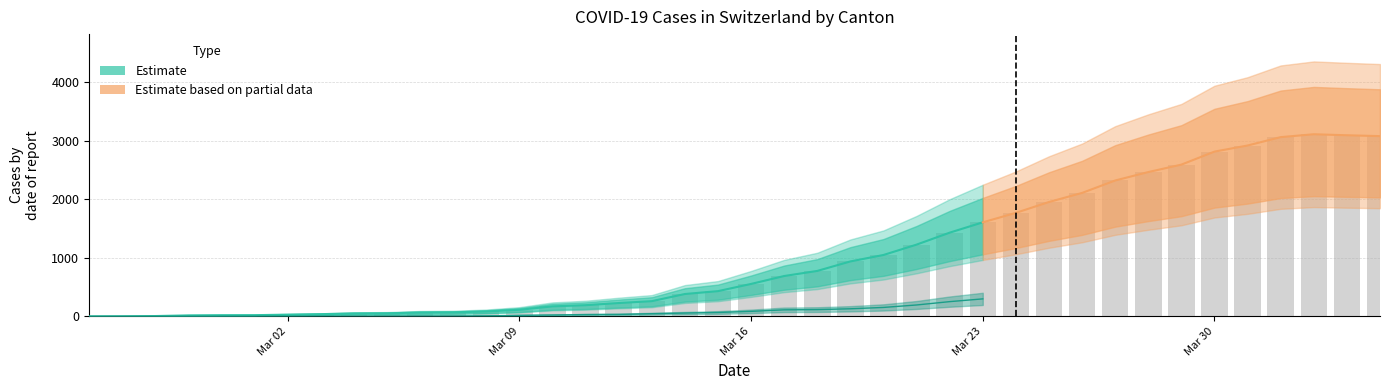

How many groups of bars are there?

40